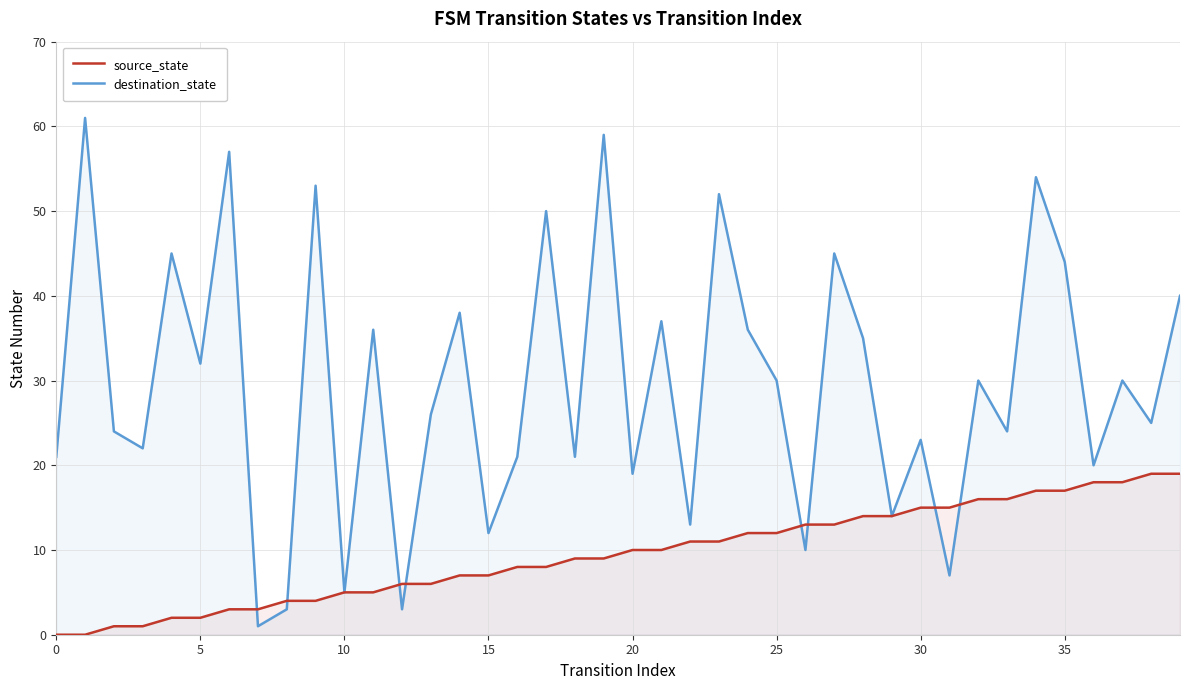

What is the difference between the destination_state values at 27 and 11?

9